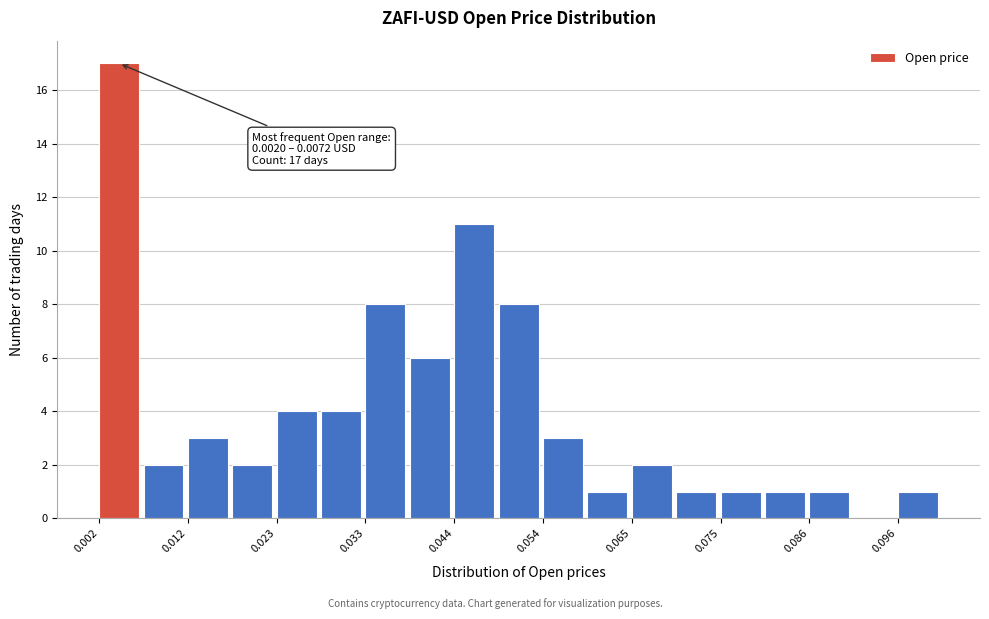

Around what value on the x-axis is the tallest bar? Give the approximate position of its centre, as read against the axis.

0.004